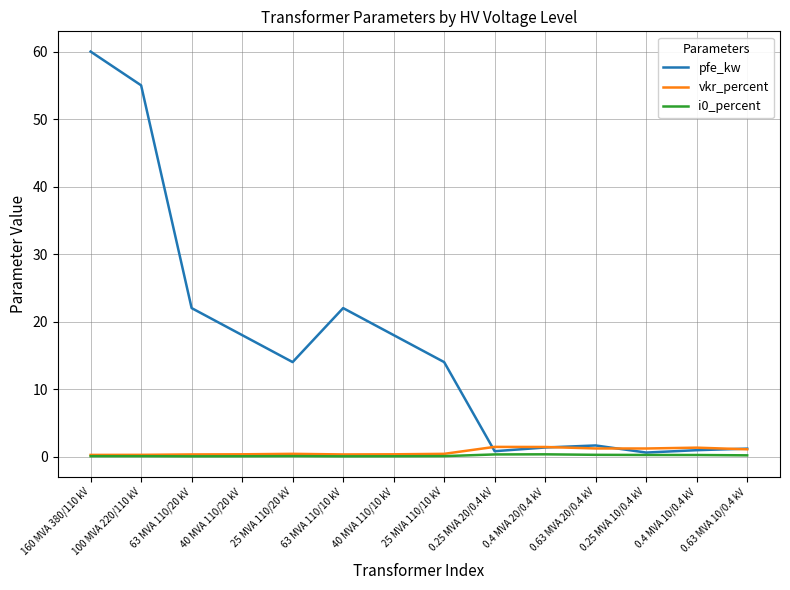

At which category is the sum across all series the highest?

160 MVA 380/110 kV